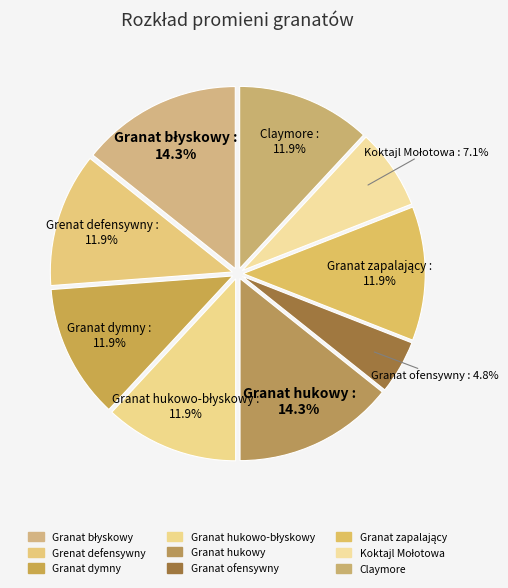

To the nearest percent, what is the average slice percentage?

11%